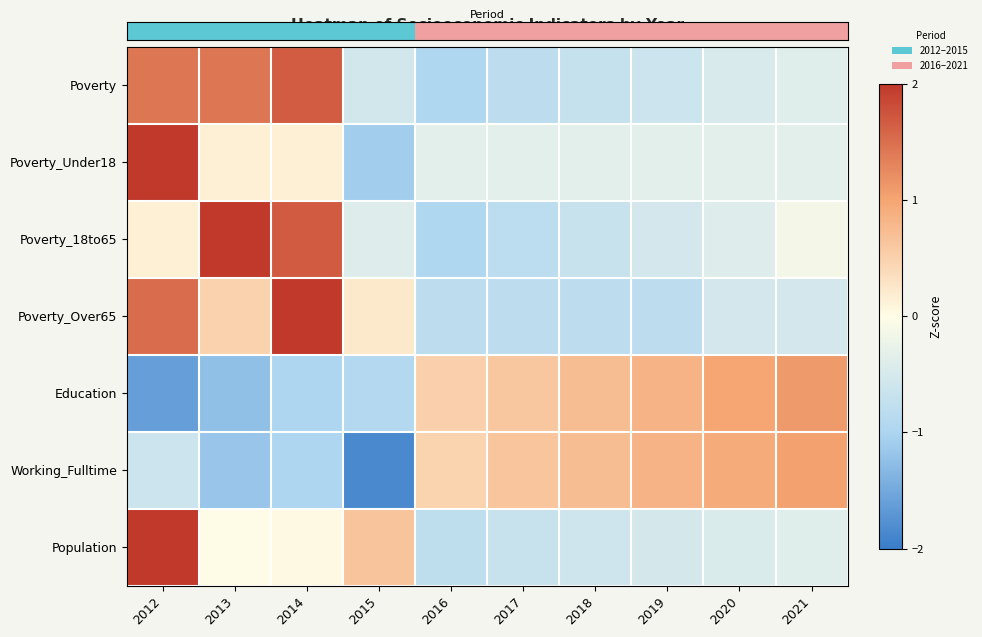

At which category does the chart reach its minimum across all series?

2015